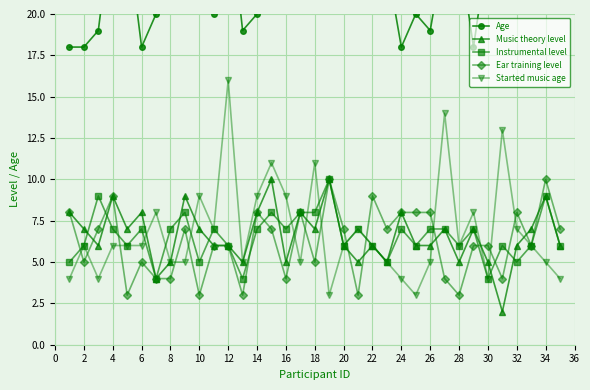

What are all the series names shown in the legend?

Age, Music theory level, Instrumental level, Ear training level, Started music age